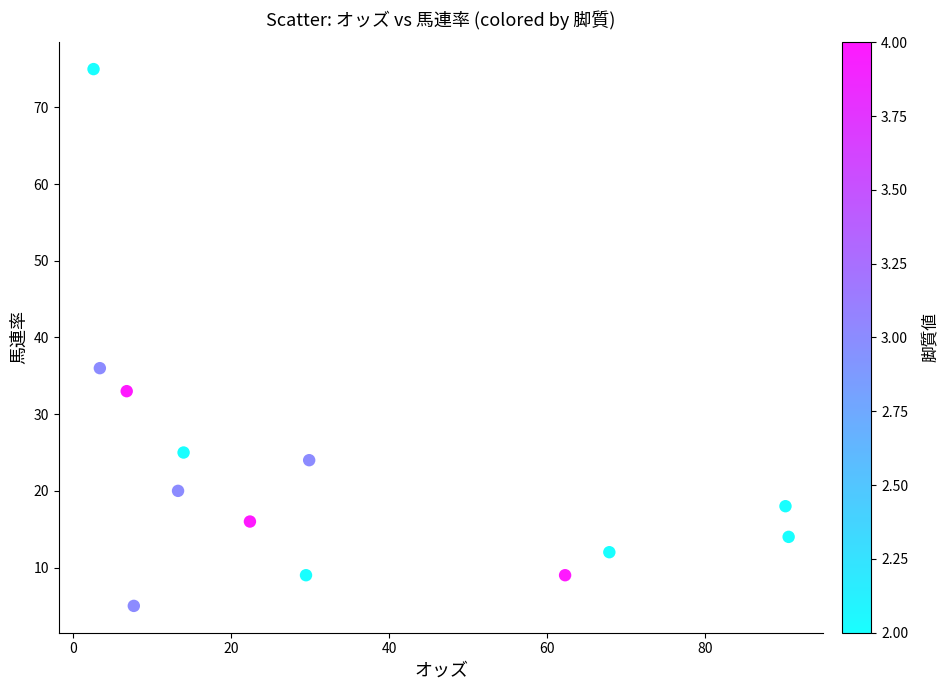

What Y value in the scatter plot is closest to 40?

36